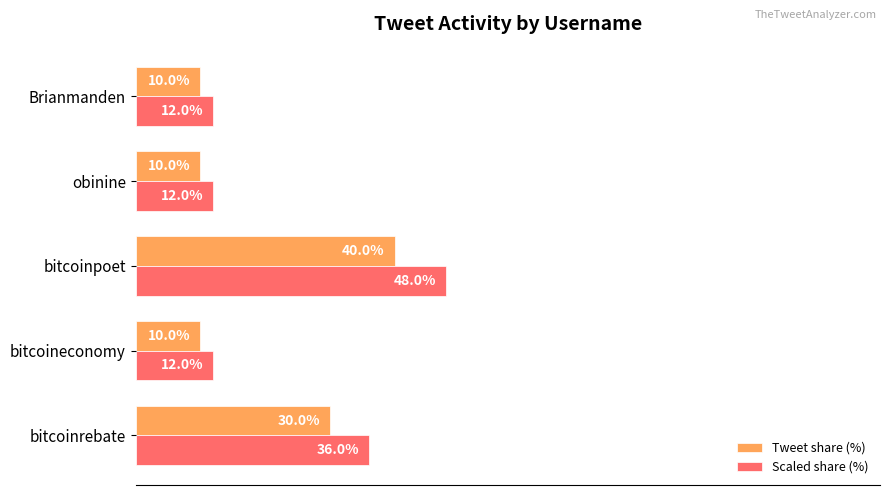

Which series changed the most between bitcoinpoet and Brianmanden?

Scaled share (%)